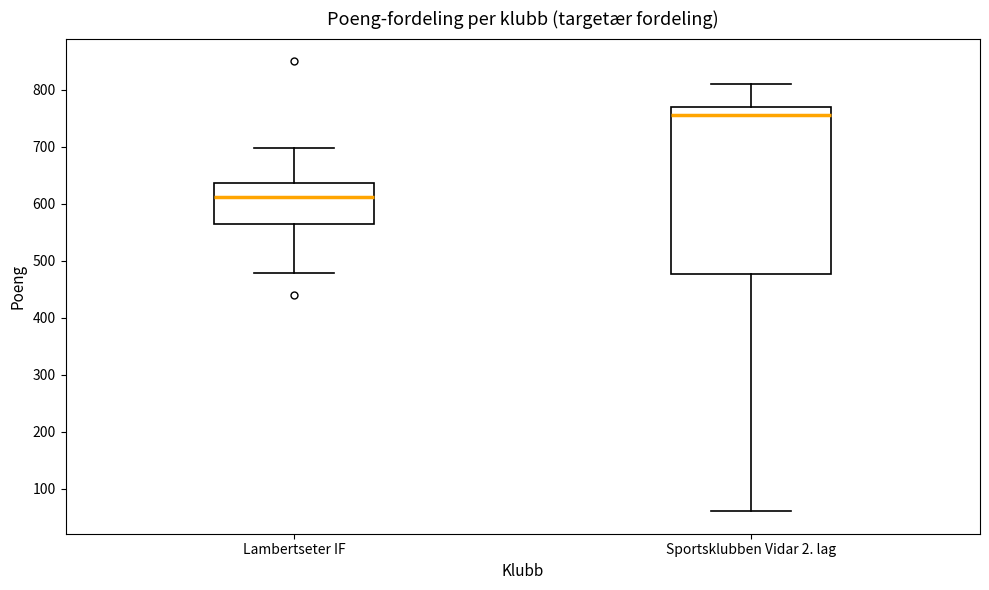

Where does the upper whisker of the box for Sportsklubben Vidar 2. lag end on the y-axis? The values are not printed on the chart, so give them approximately, as read against the axis.

810